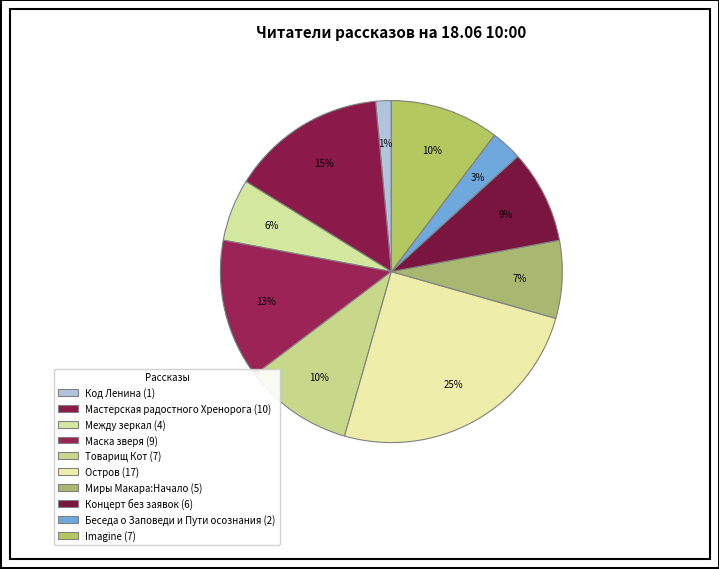

Between Мастерская радостного Хренорога and Остров, which is larger?

Остров